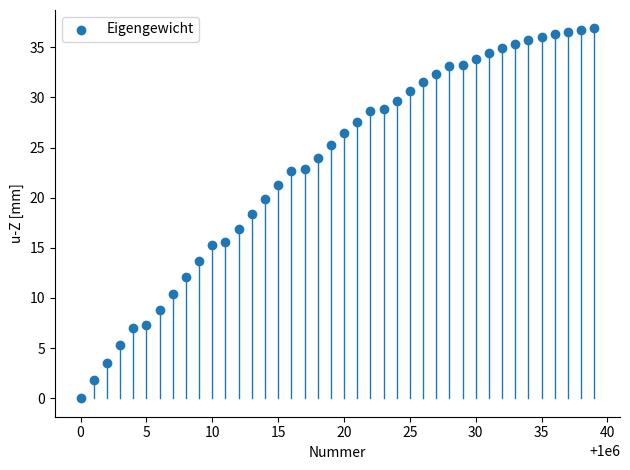

What is the range of X values (max minus min)?

39.0